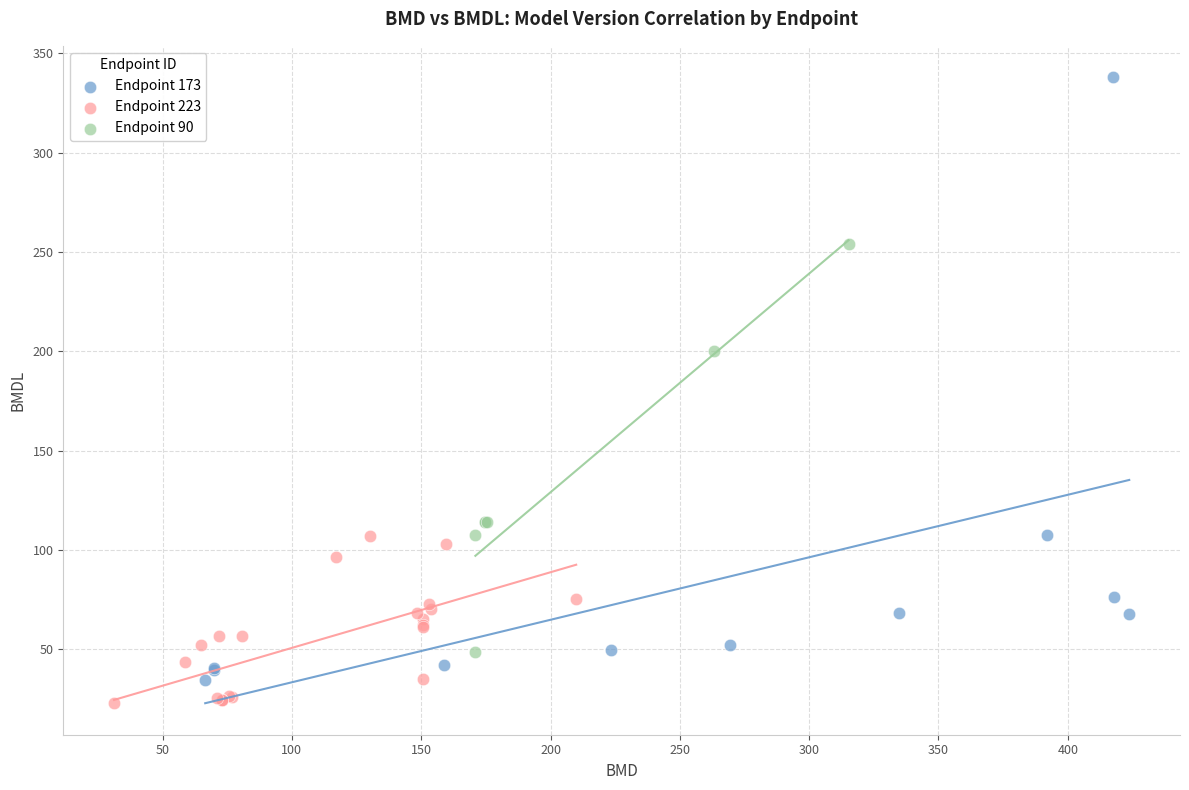

What are all the series names shown in the legend?

Endpoint 173, Endpoint 223, Endpoint 90